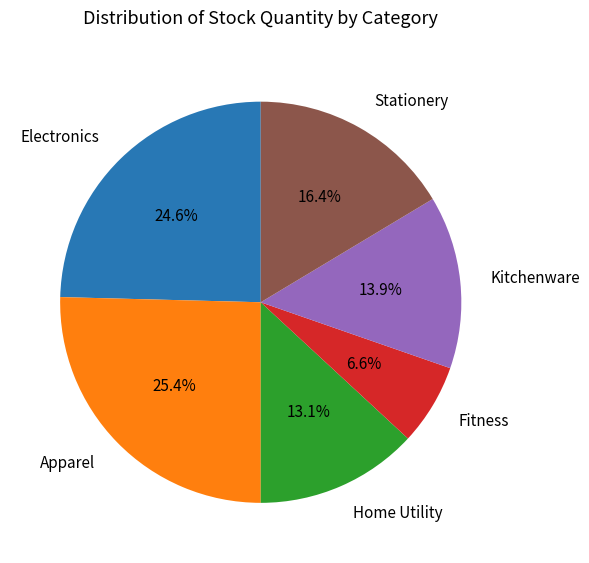

To the nearest percent, what is the difference between the largest and smallest slice percentages?

19%